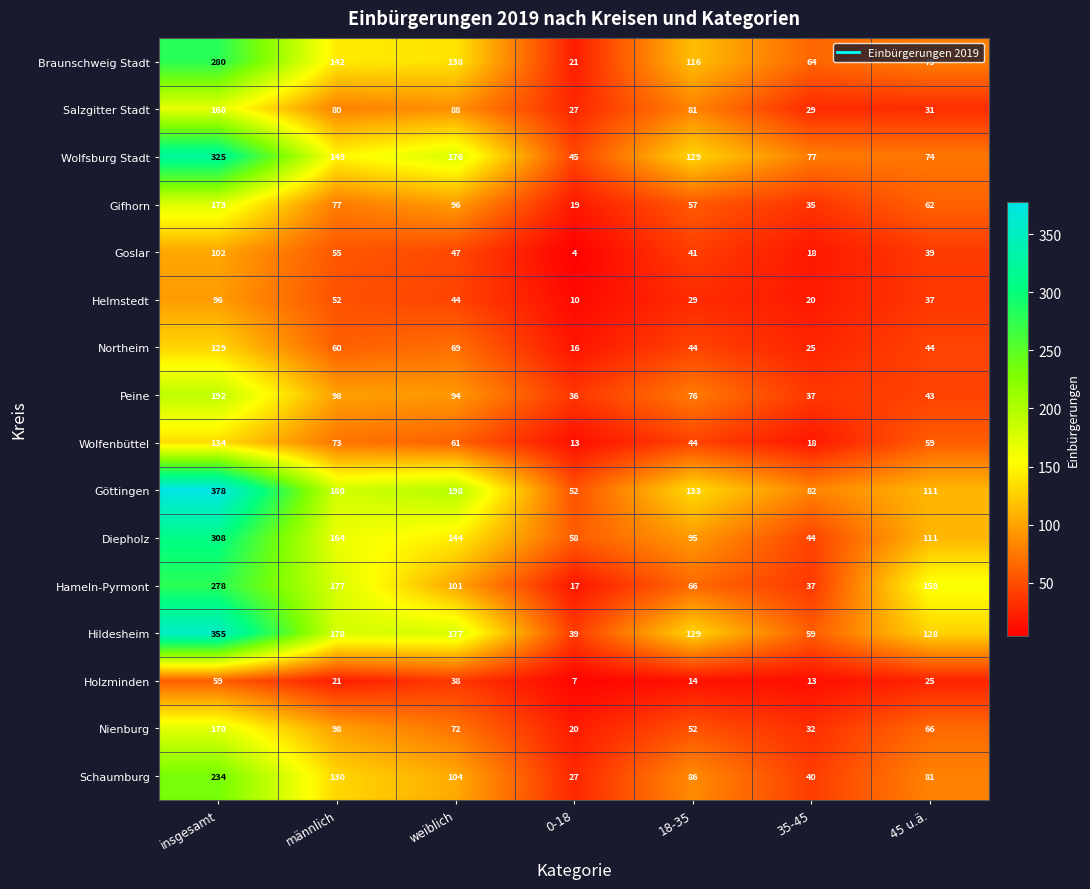

At which label does Schaumburg reach its minimum?

0-18